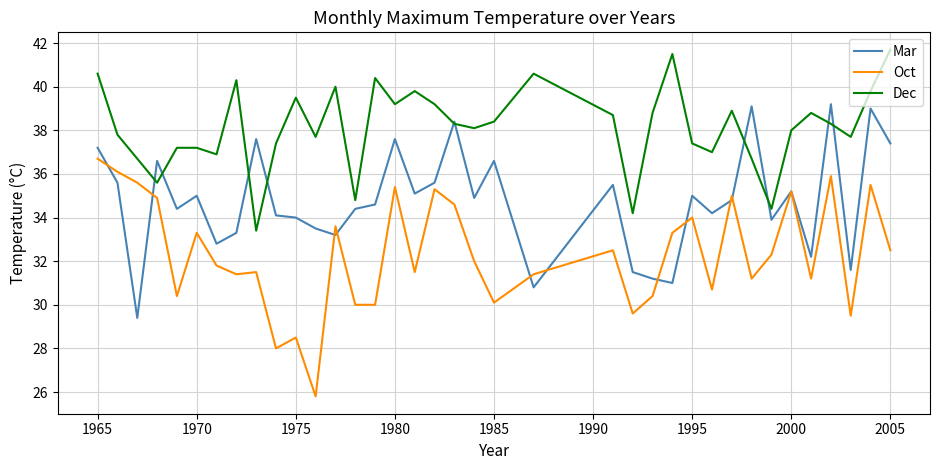

True or false: Dec and Oct cross at least once.

False